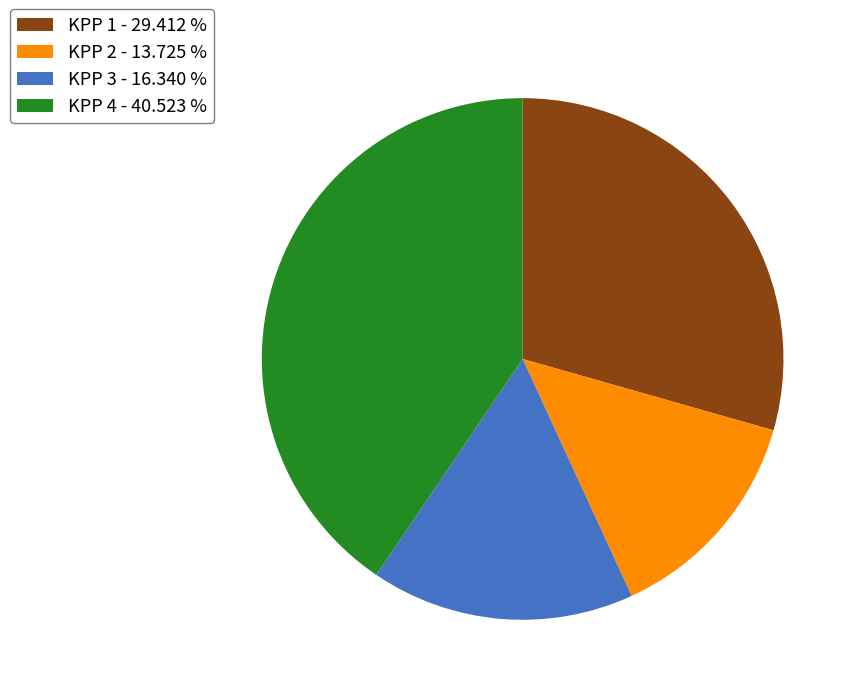

Count the number of slices in the pie.

4